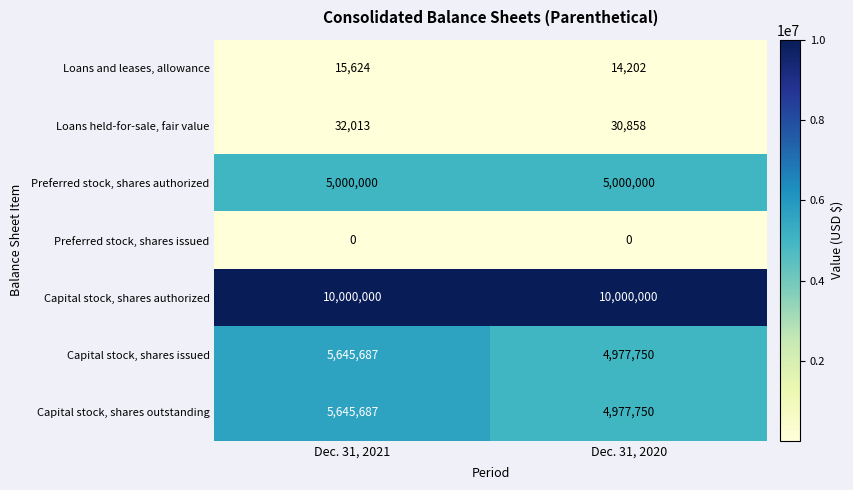

What is the sum of all Capital stock, shares outstanding values?

10623437